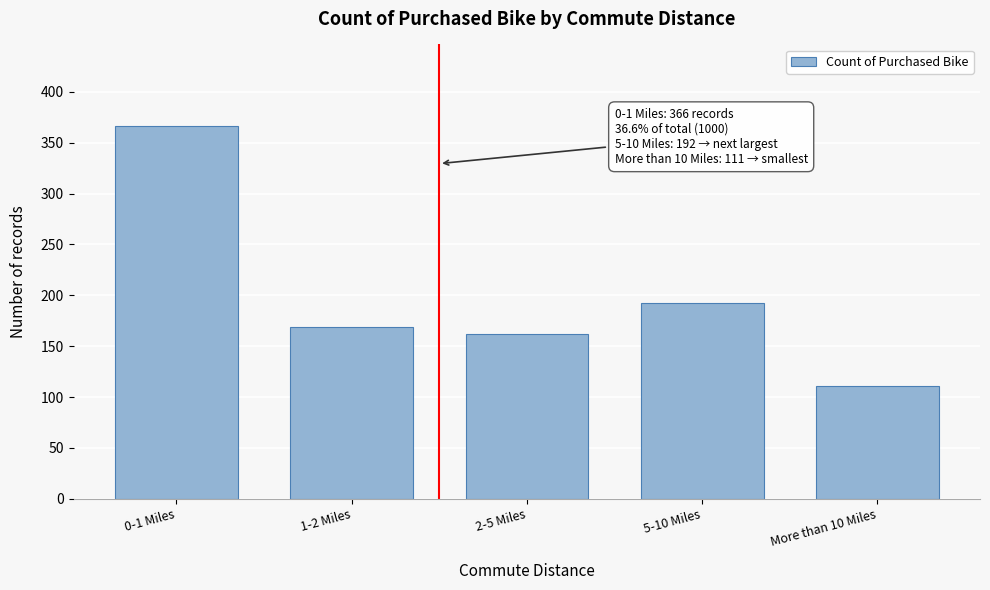

Reading left to right, what are all the values shown in this chart?

366	169	162	192	111